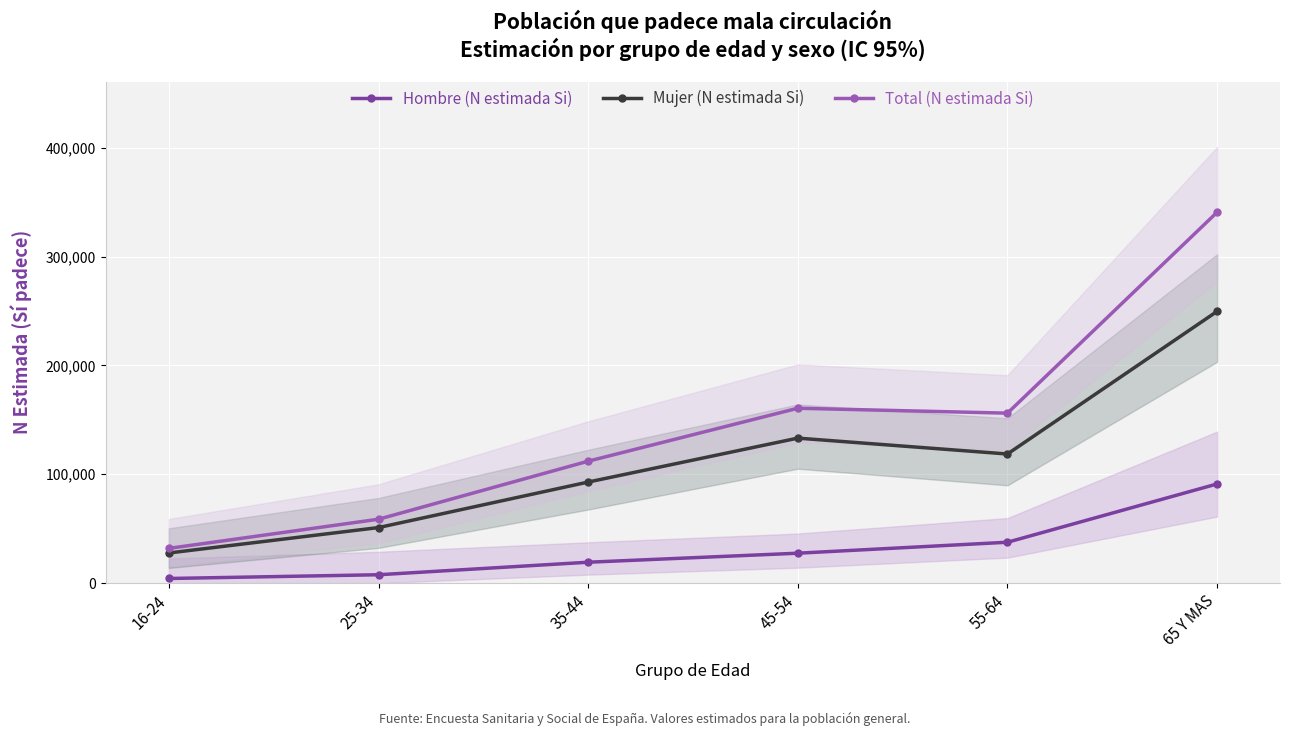

What is the smallest value displayed?

4224